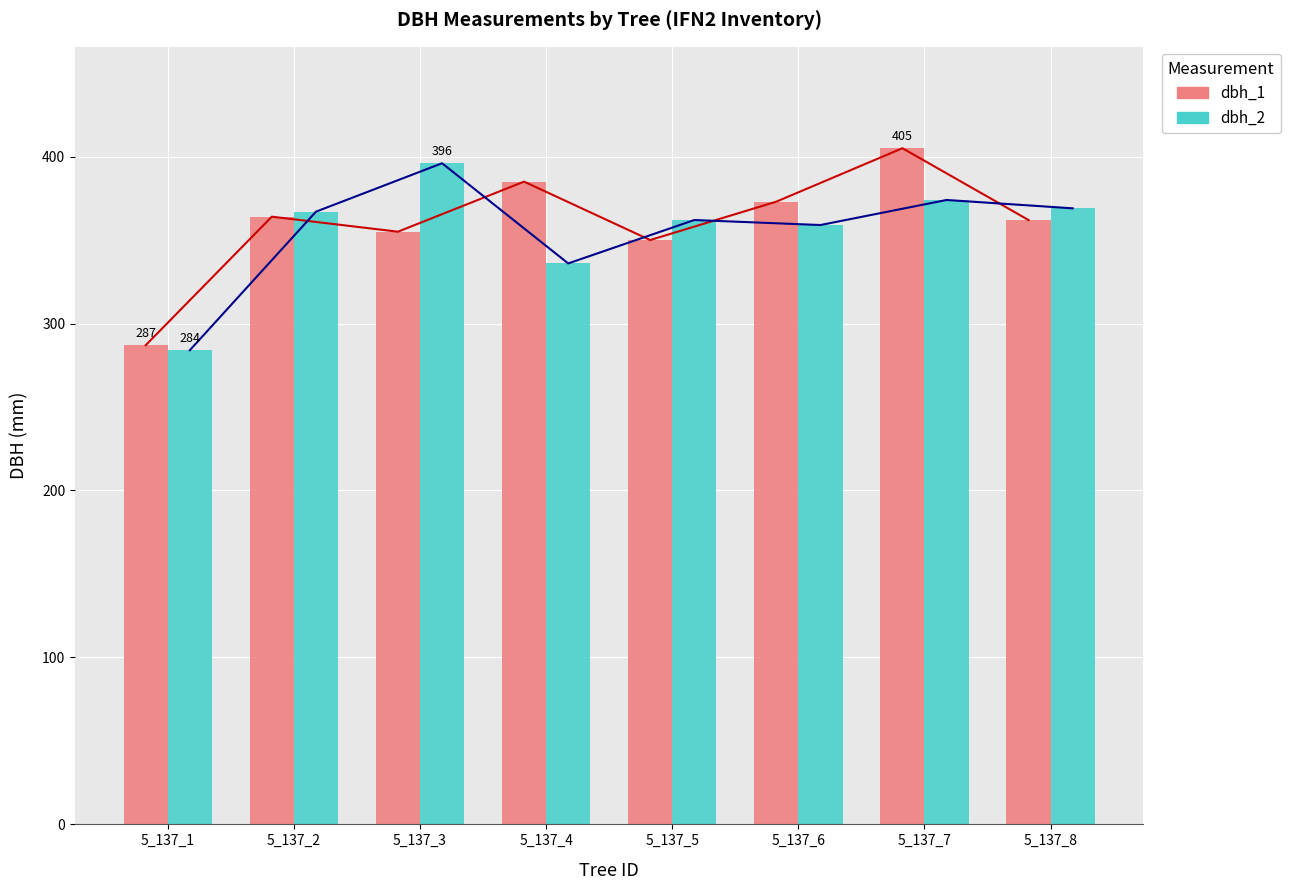

Which series has the widest spread of values?

dbh_1